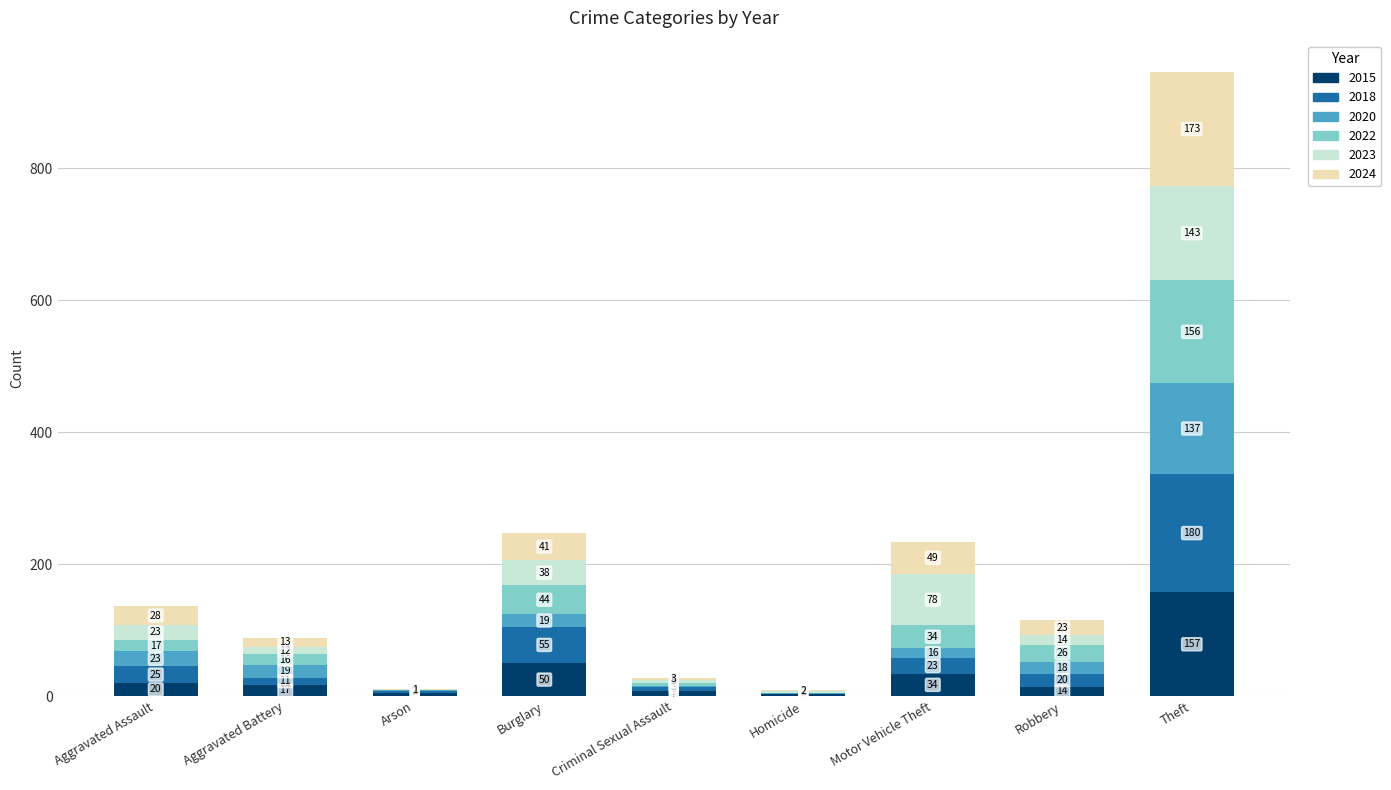

At which label does 2015 reach its peak?

Theft